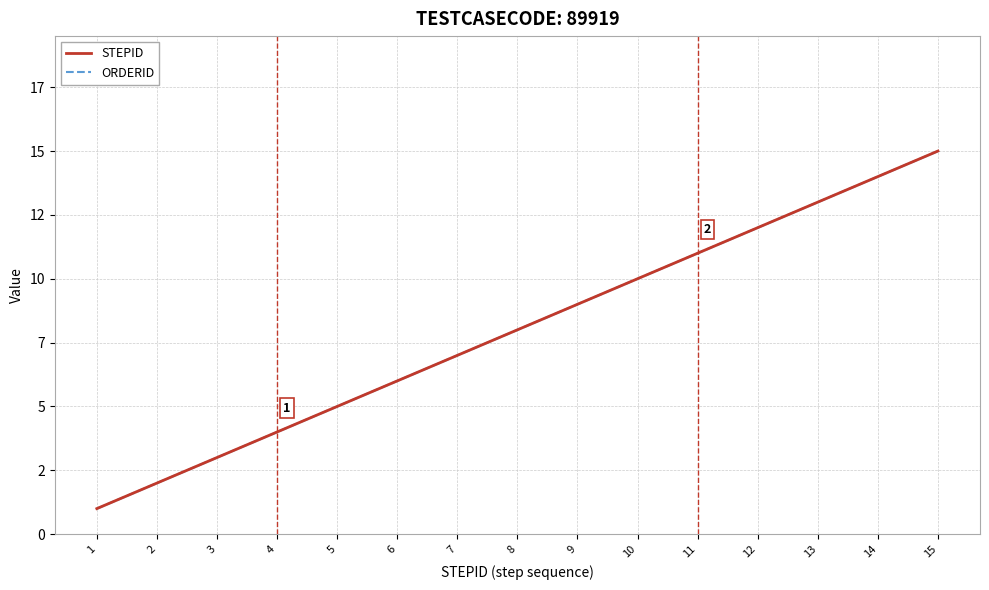

Which label corresponds to the largest value in the chart?

15